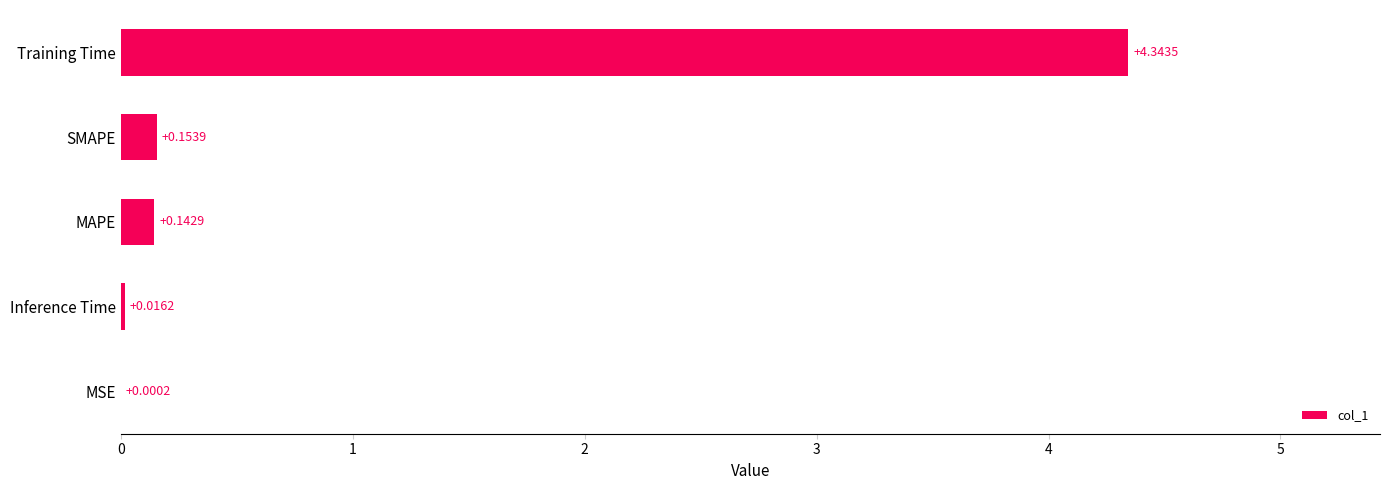

Are the bars grouped side by side (vs. stacked)?

No